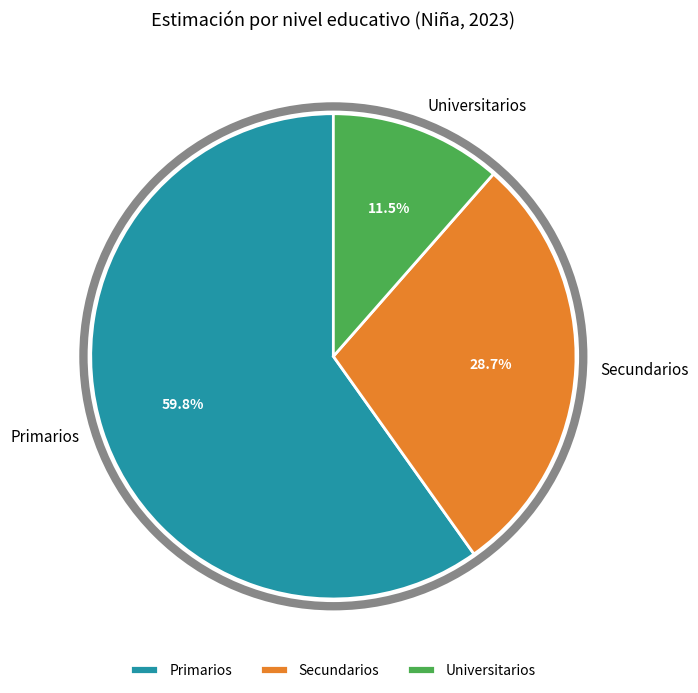

To the nearest percent, what portion does Primarios represent?

60%